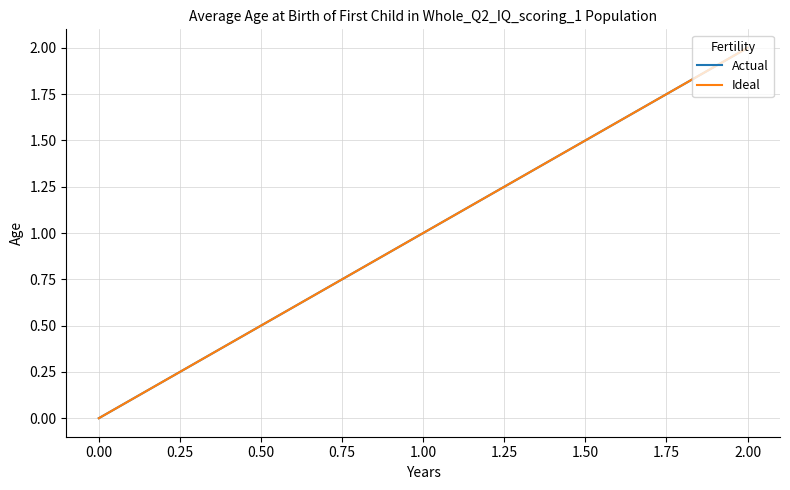

Is this an area chart (filled region under the line)?

No